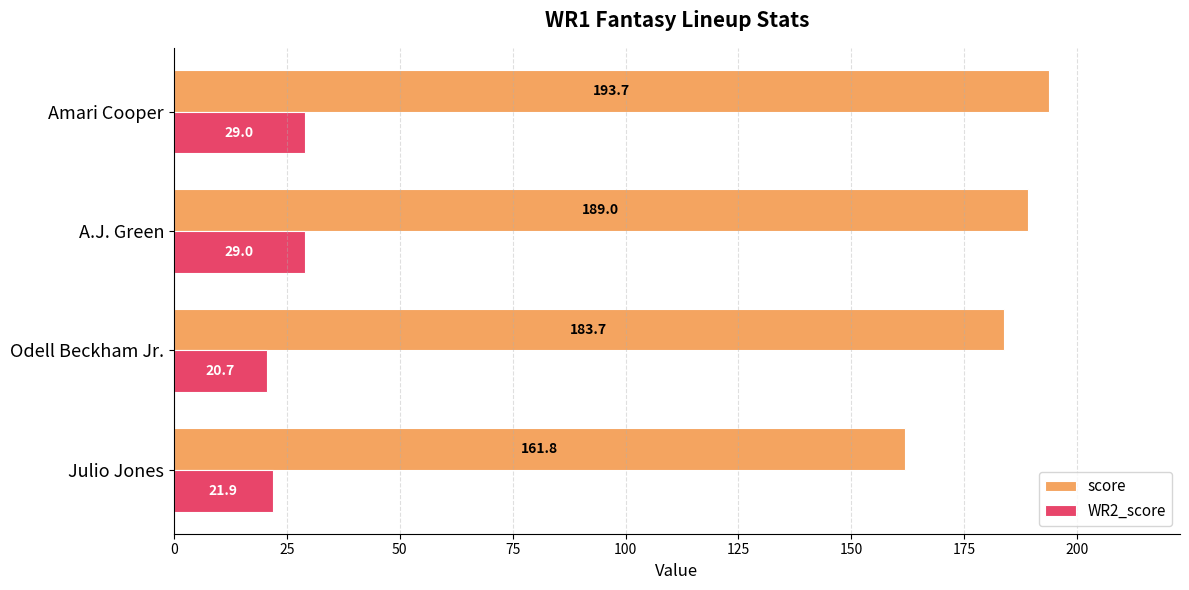

What is the highest value of the WR2_score series?

29.0